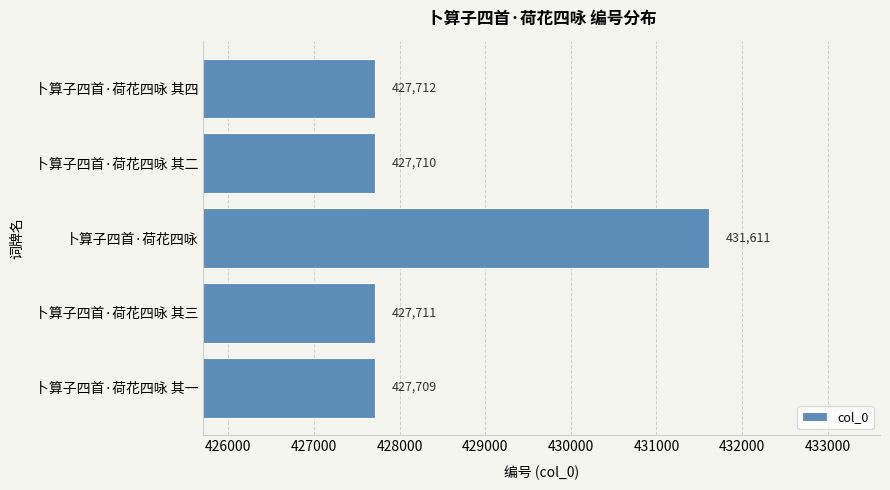

The value at 卜算子四首·荷花四咏 其四 is 745970. True or false?

False